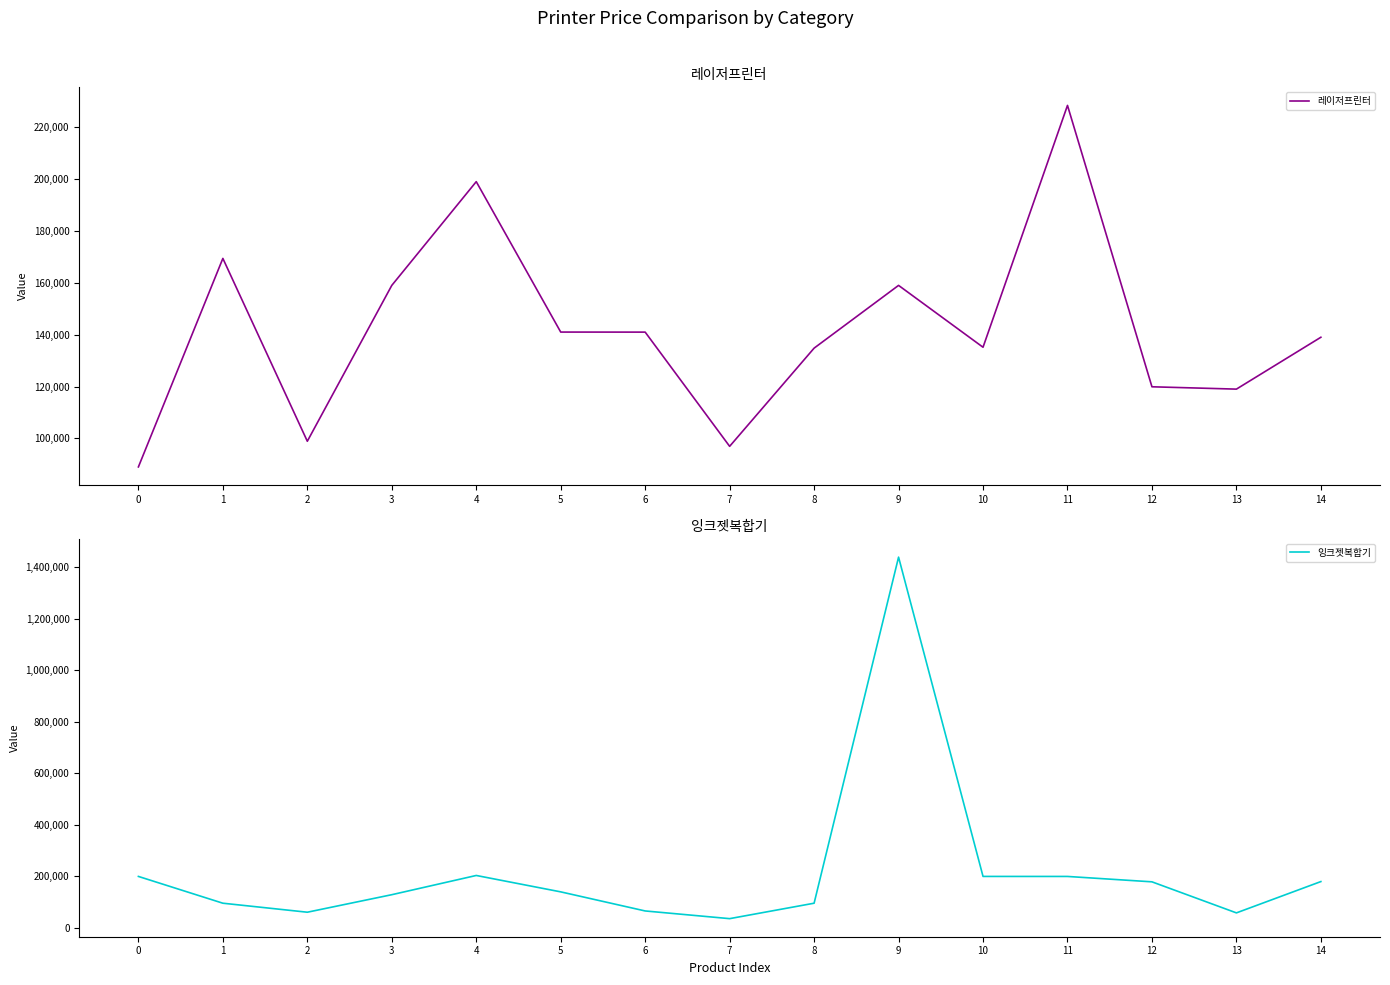

Reading left to right, list all the values displayed in this chart.

레이저프린터: 89000	169400	98900	159000	199000	141000	140980	96940	134800	159000	135150	228400	119900	119000	139000
잉크젯복합기: 199000	94900	59900	127990	202720	139000	64790	34900	94900	1440000	199000	198920	178000	57300	179000